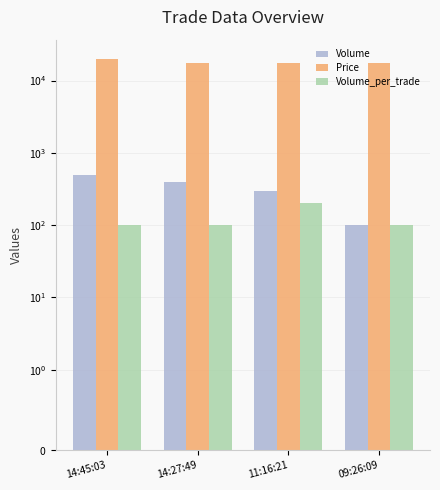

What is the difference between the Price values at 14:45:03 and 14:27:49?

2400